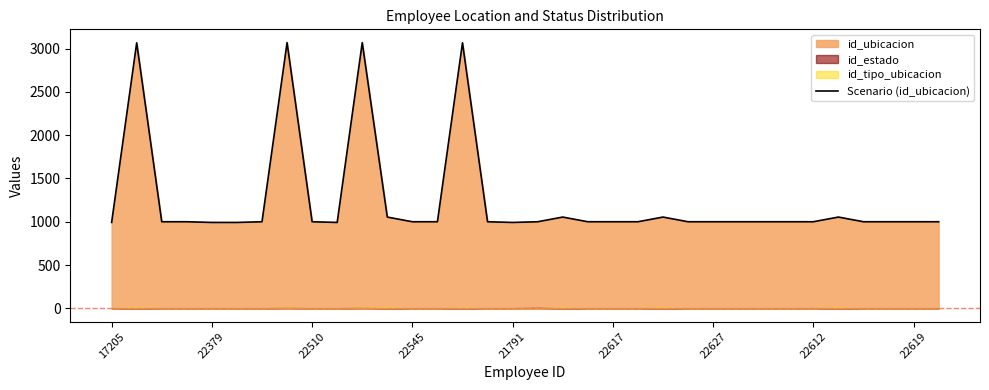

True or false: Scenario (id_ubicacion) has a value of 1000 at 22619.

True